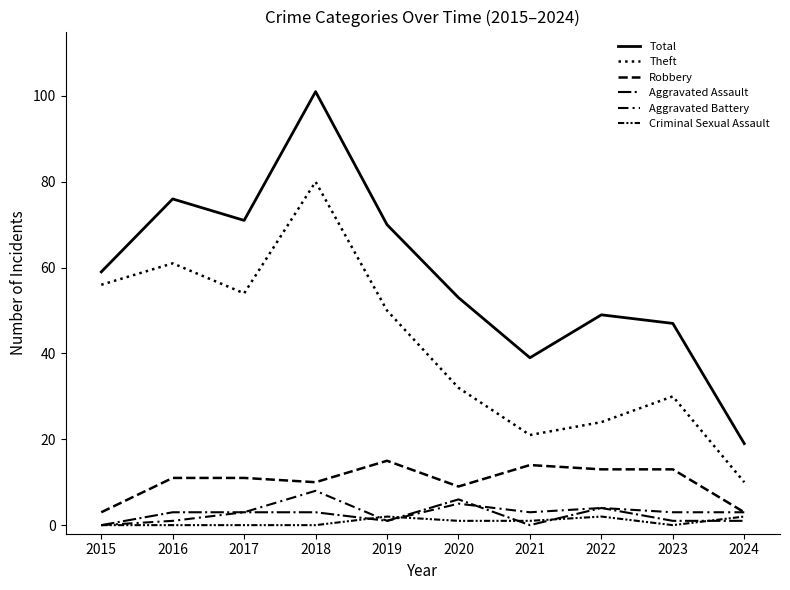

Reading left to right, extract all data points from this chart.

Total: 59	76	71	101	70	53	39	49	47	19
Theft: 56	61	54	80	50	32	21	24	30	10
Robbery: 3	11	11	10	15	9	14	13	13	3
Aggravated Assault: 0	3	3	3	1	6	0	4	1	1
Aggravated Battery: 0	1	3	8	1	5	3	4	3	3
Criminal Sexual Assault: 0	0	0	0	2	1	1	2	0	2